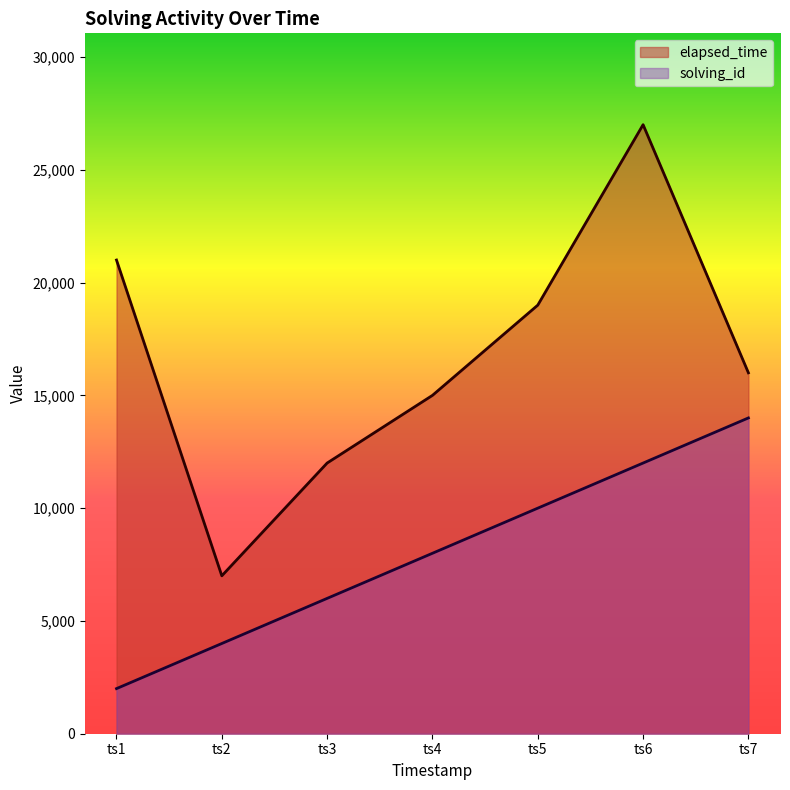

True or false: elapsed_time and solving_id intersect in this chart.

False